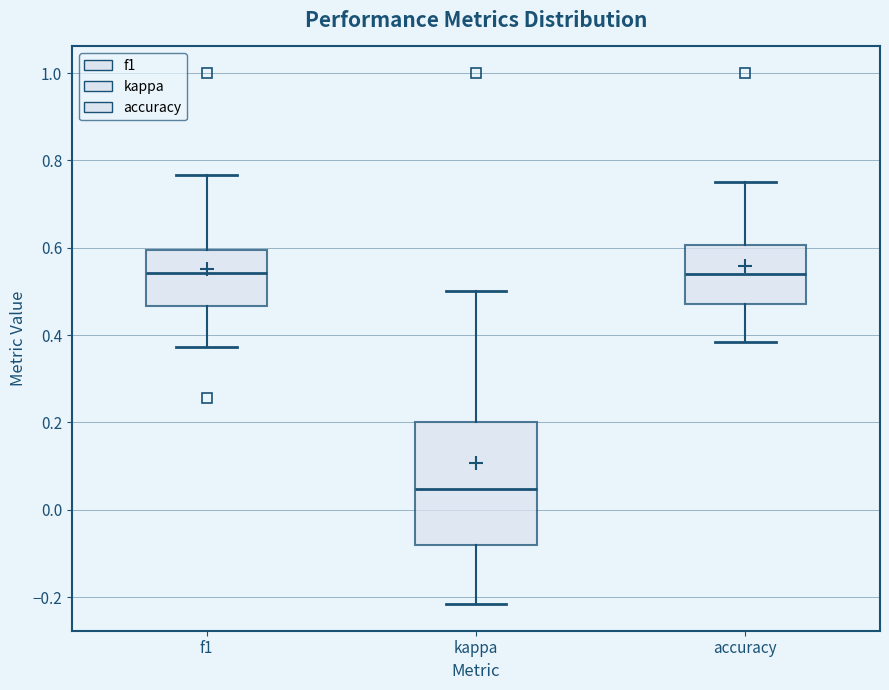

Reading left to right, read every box against the y-axis: the position of its median line, the range the box covers, and the ends of its whiskers. The values are not printed on the chart, so give them approximately, as read against the axis.

f1: median 0.54, box 0.46 to 0.60, whiskers 0.38 to 0.76
kappa: median 0.04, box -0.08 to 0.20, whiskers -0.22 to 0.50
accuracy: median 0.54, box 0.48 to 0.60, whiskers 0.38 to 0.76